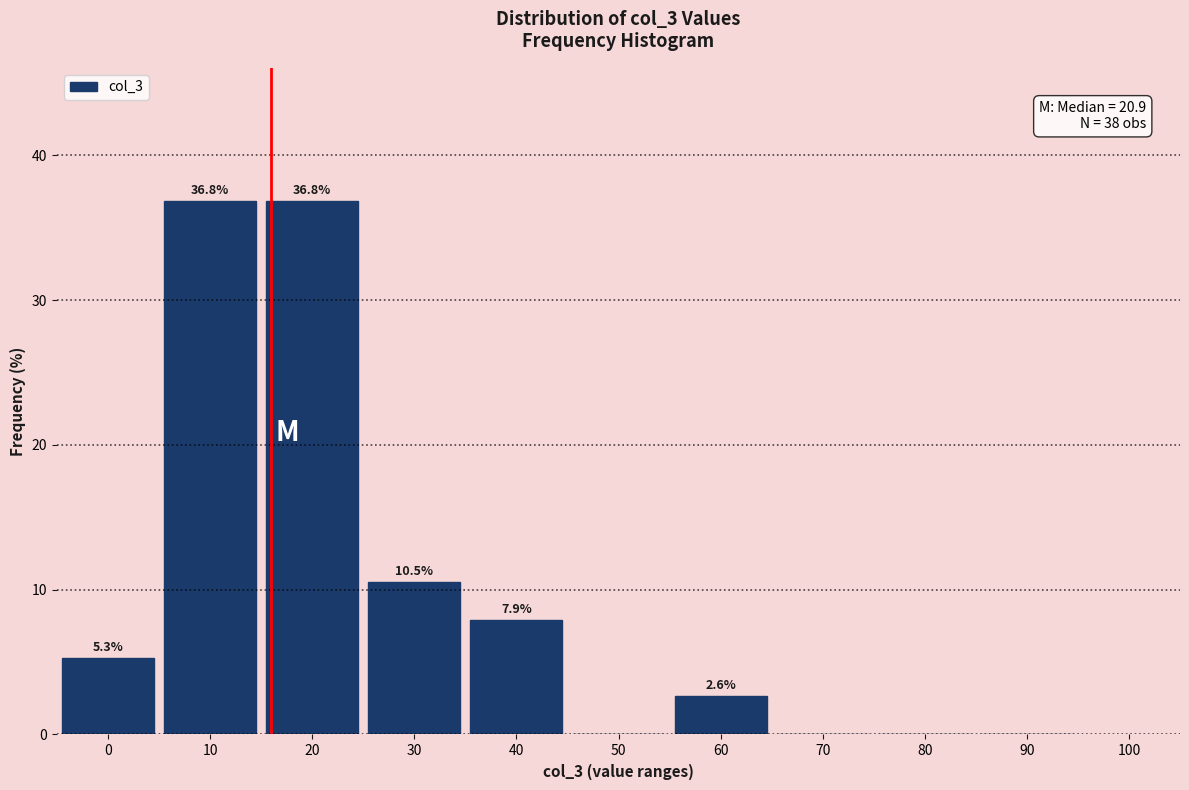

Reading left to right, list all the values displayed in this chart.

0=5.3	10=36.8	20=36.8	30=10.5	40=7.9	50=0.0	60=2.6	70=0.0	80=0.0	90=0.0